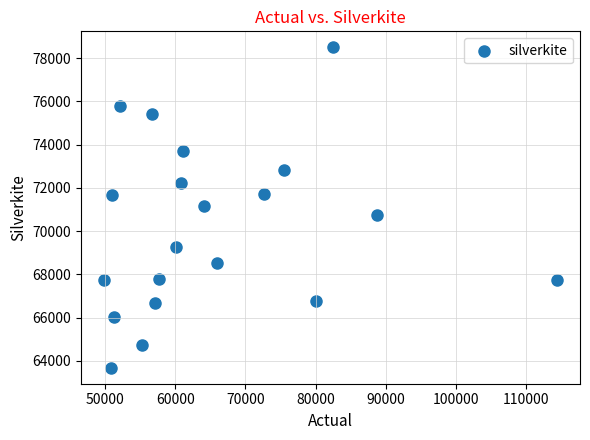

What is the range of X values (max minus min)?

64614.2